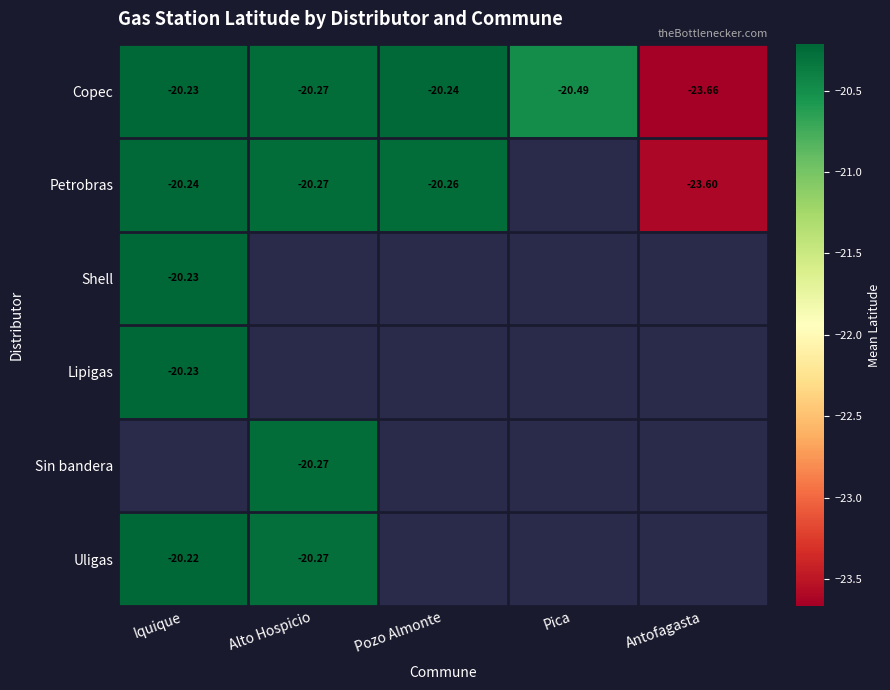

List the labels in order of Copec value, largest first.

Iquique, Pozo Almonte, Alto Hospicio, Pica, Antofagasta